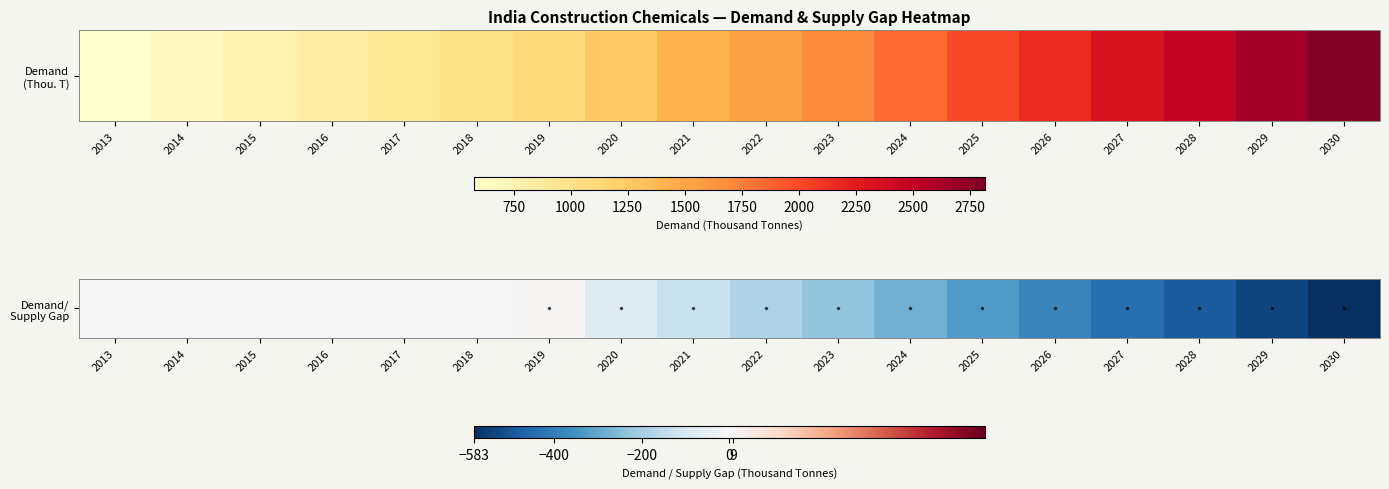

Is it true that the value at 2017 is 327.4?

False